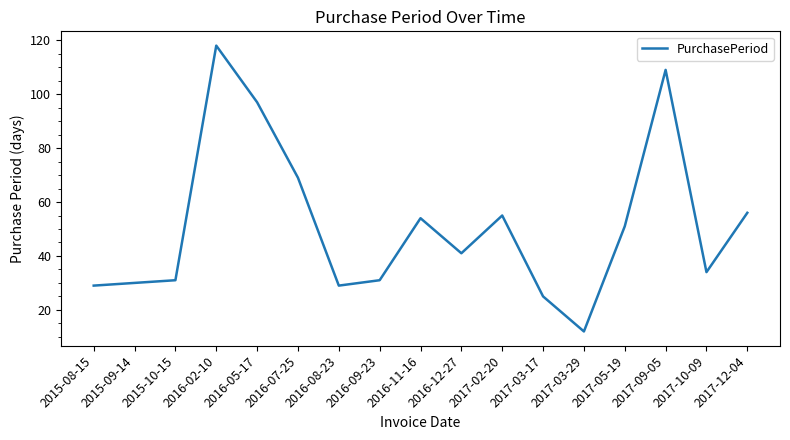

What position from the left is 2016-11-16?

9